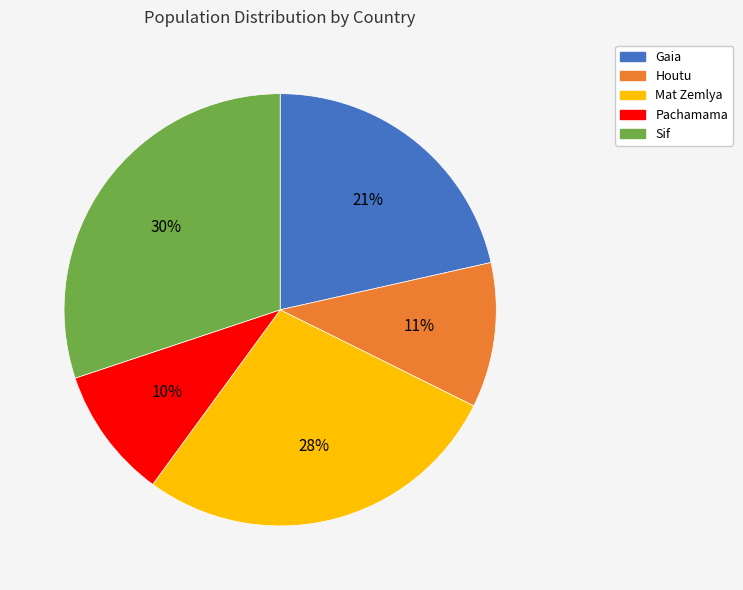

Do Houtu and Pachamama together represent more than half of the pie?

No